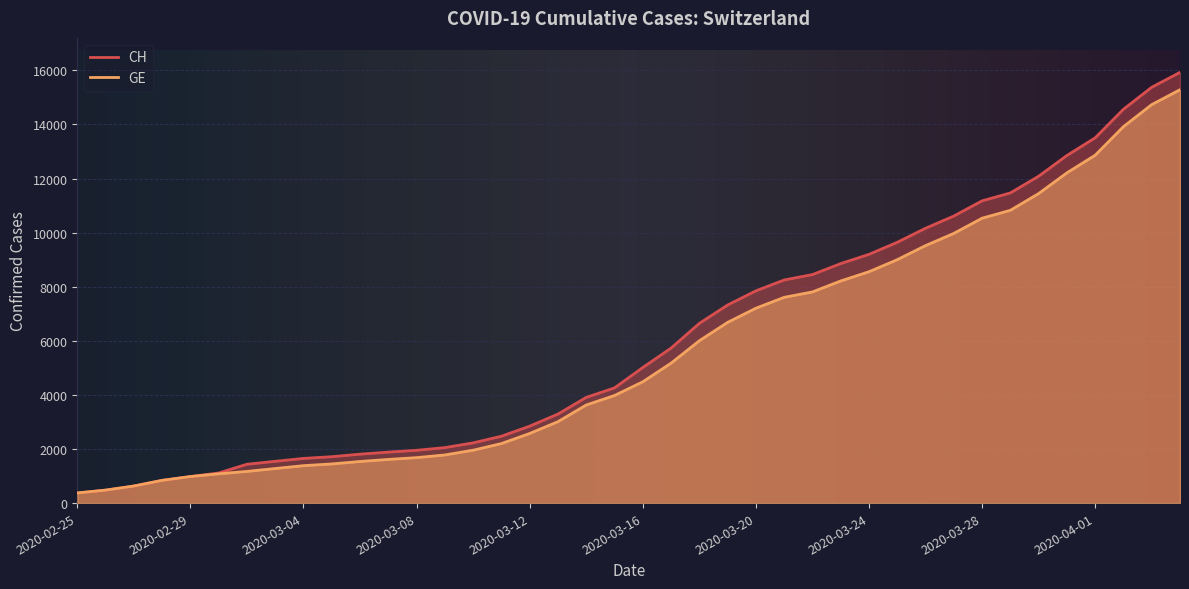

Reading left to right, list all the values displayed in this chart.

CH: 375	479	630	840	981	1113	1436	1544	1652	1715	1809	1885	1952	2051	2226	2472	2845	3291	3908	4259	5012	5731	6644	7323	7847	8249	8449	8855	9196	9642	10162	10613	11175	11467	12086	12852	13505	14561	15375	15926
GE: 375	479	630	840	981	1083	1171	1278	1384	1447	1538	1614	1681	1780	1955	2201	2574	3010	3627	3978	4485	5174	6002	6681	7205	7607	7807	8213	8554	9000	9520	9971	10533	10825	11444	12210	12863	13919	14733	15284